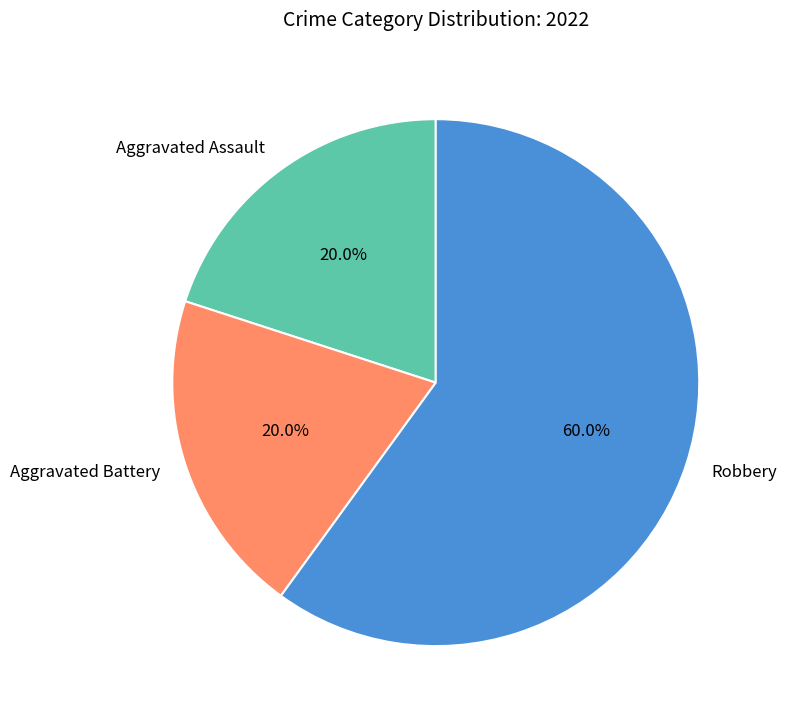

To the nearest percent, what is the combined percentage of Robbery and Aggravated Battery?

80%